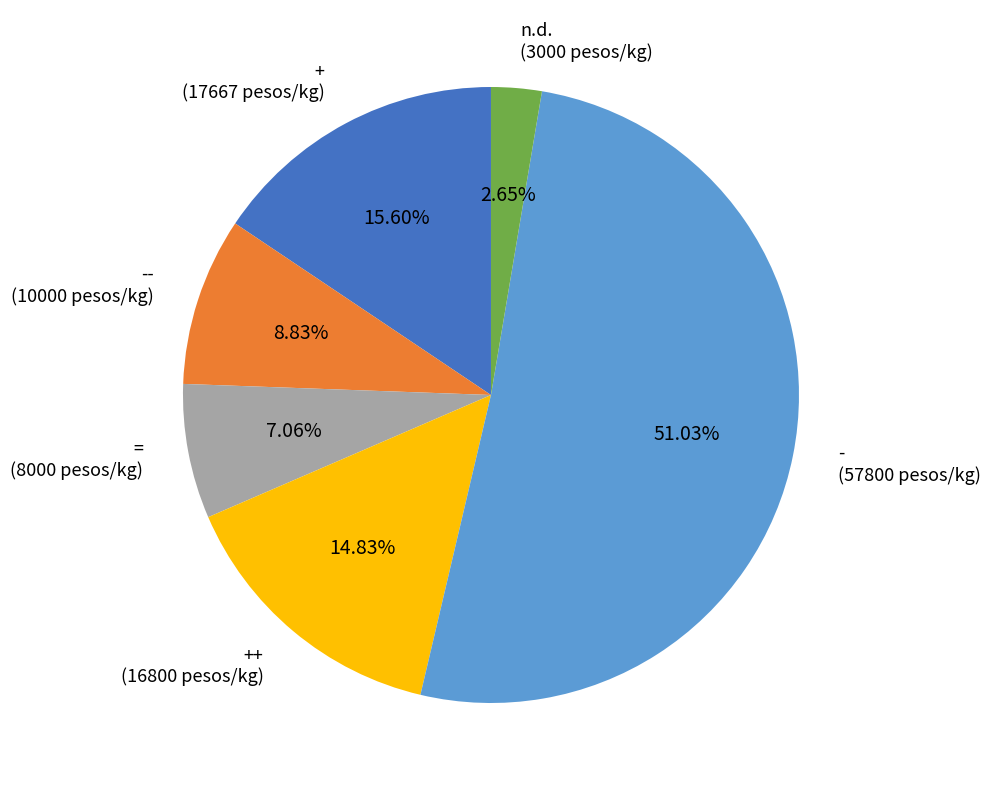

To the nearest percent, what is the difference between the largest and smallest slice percentages?

48%